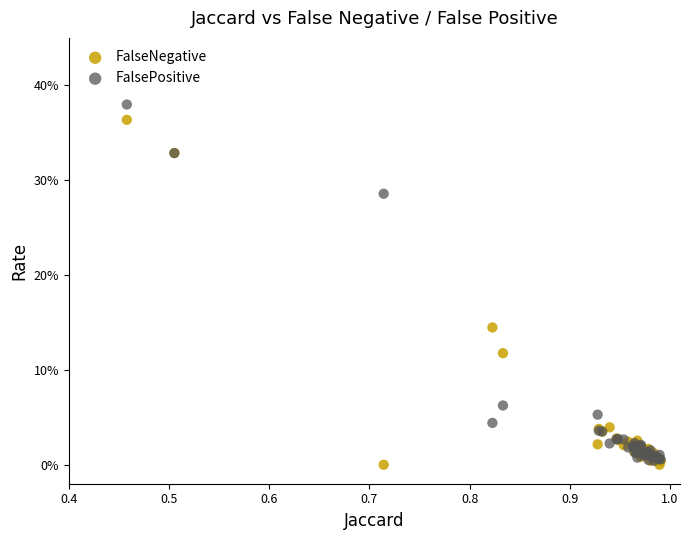

What are all the series names shown in the legend?

FalseNegative, FalsePositive